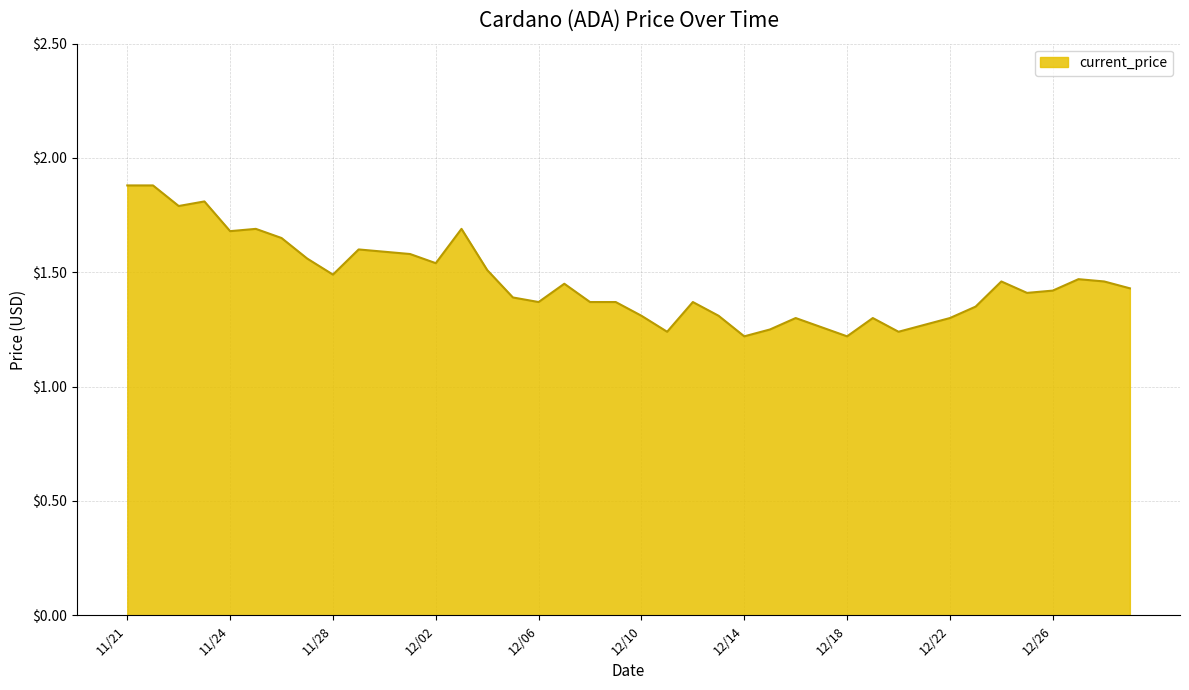

What is the maximum value shown in the chart?

1.9